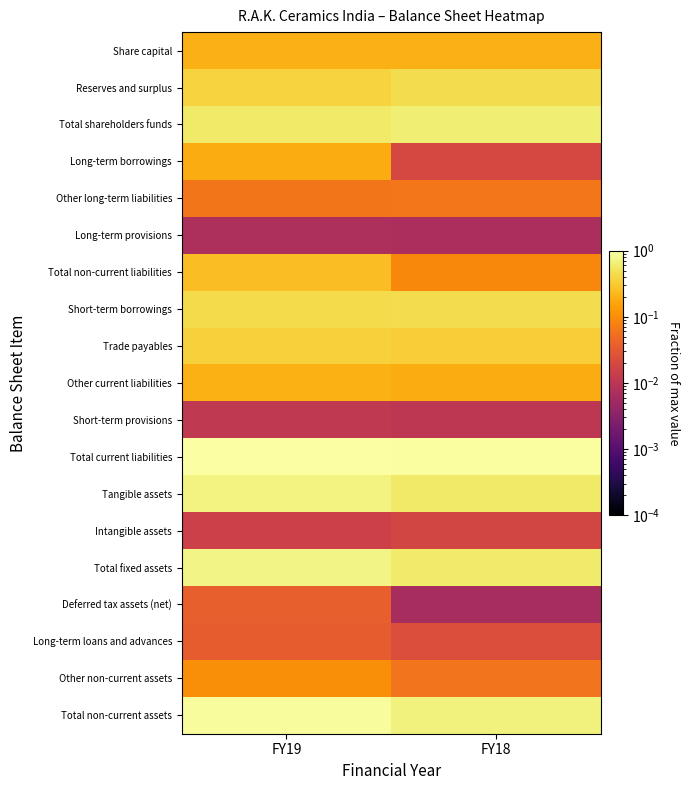

Which category has the lowest value across all series?

FY18